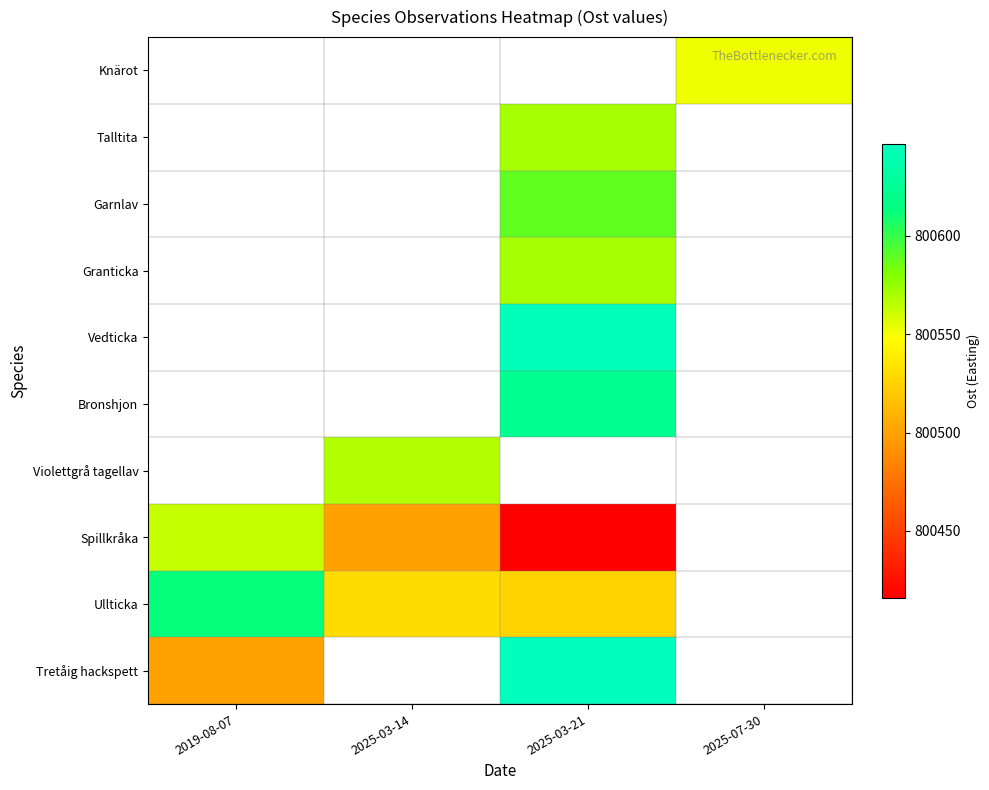

The Ullticka series shows 1425358.2 at 2025-03-14. True or false?

False